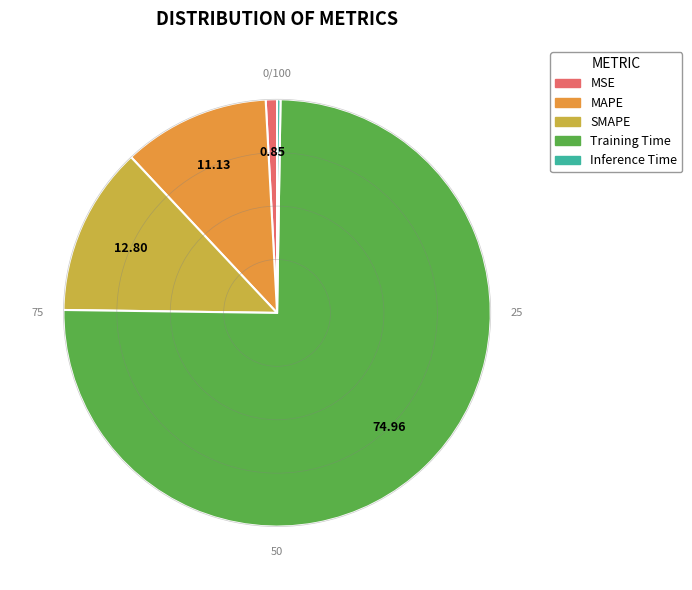

What is the majority slice?

Training Time